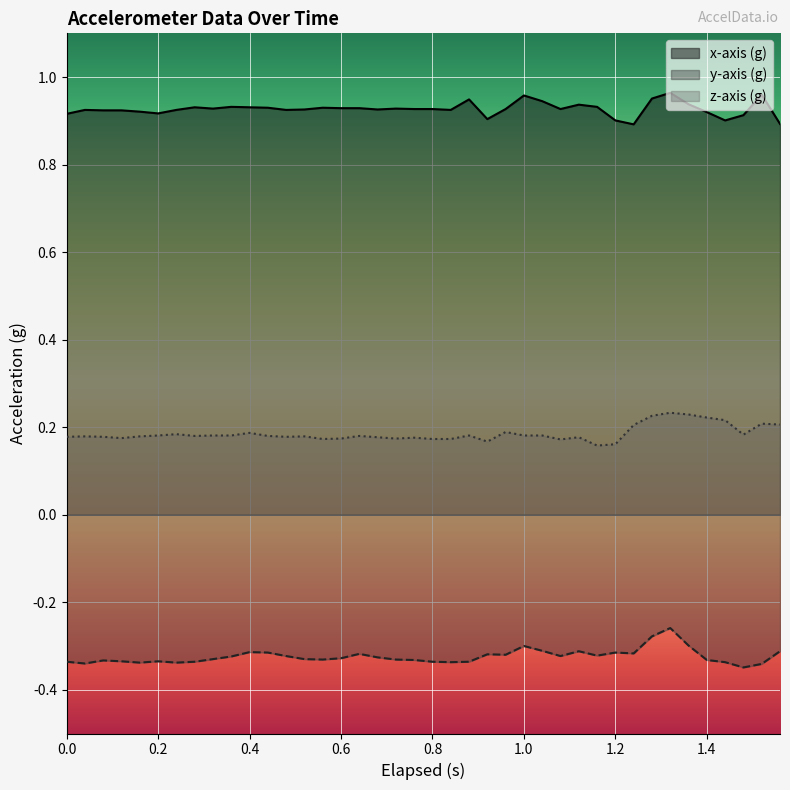

List the series in order of their overall mean, highest first.

x-axis (g), z-axis (g), y-axis (g)